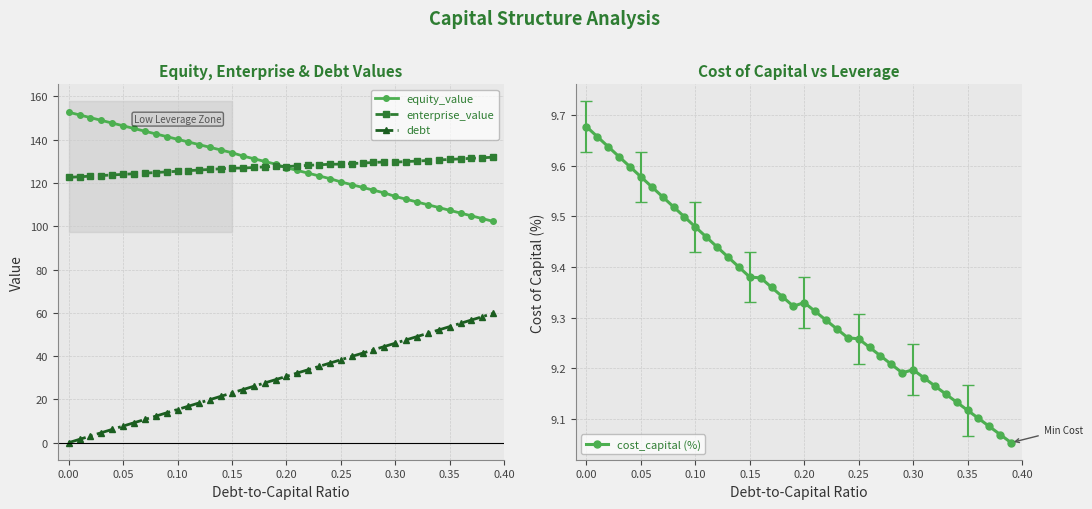

True or false: equity_value and debt cross at least once.

False